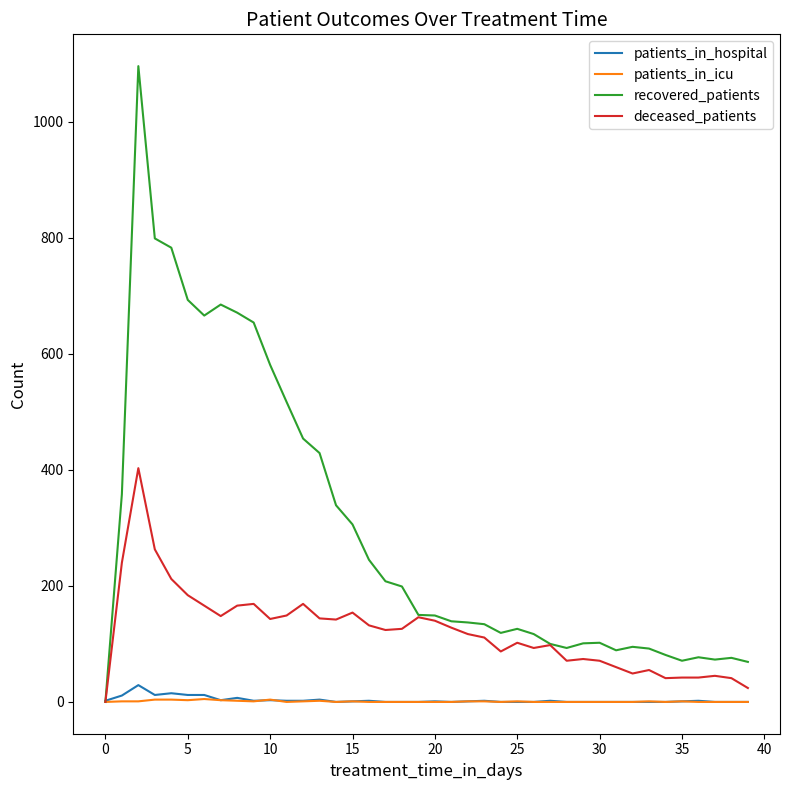

What is the greatest value displayed?

1096